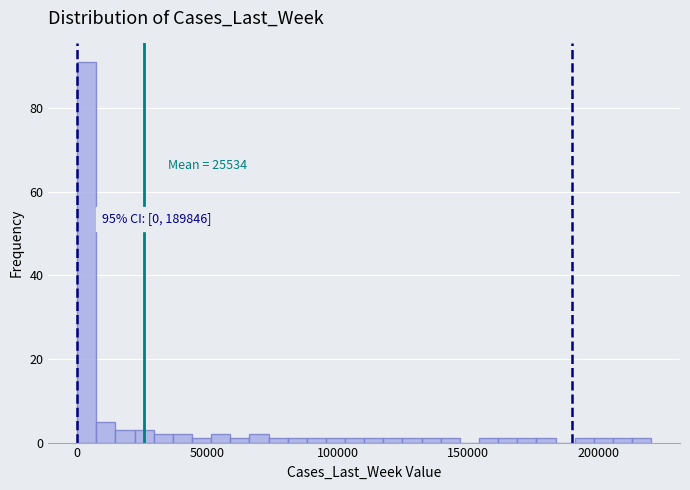

Around what value on the x-axis is the tallest bar? Give the approximate position of its centre, as read against the axis.

5000